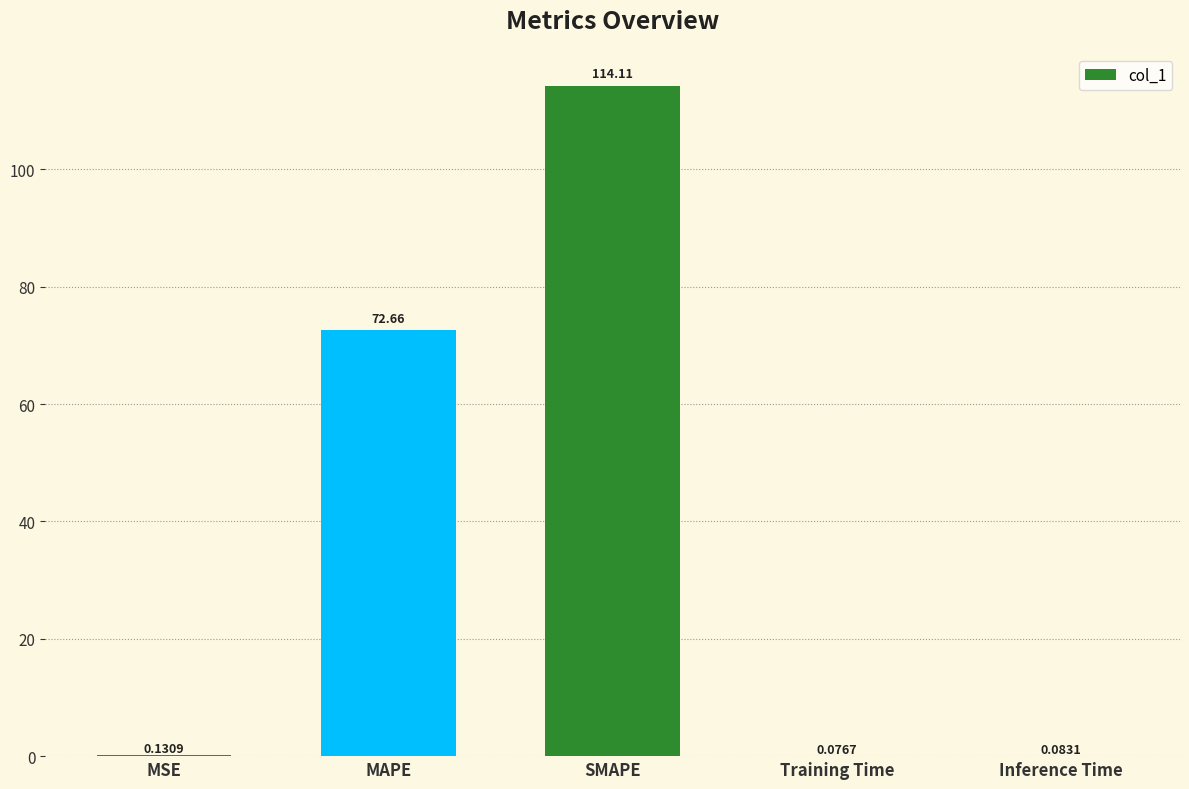

What is the sum of the values at MAPE and MSE?

72.8